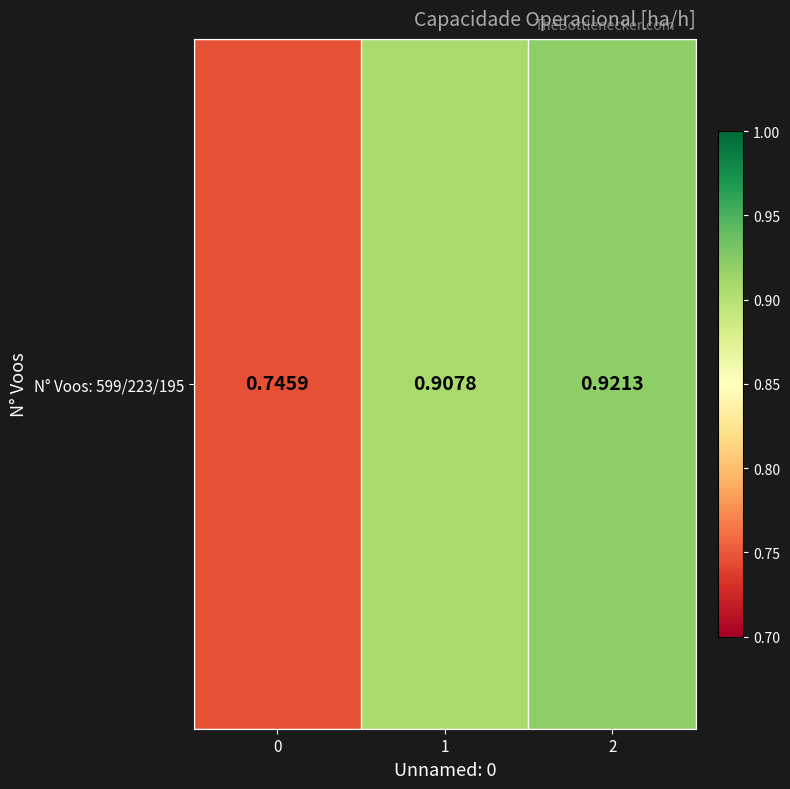

Is it true that the value at 1 is 0.9?

True